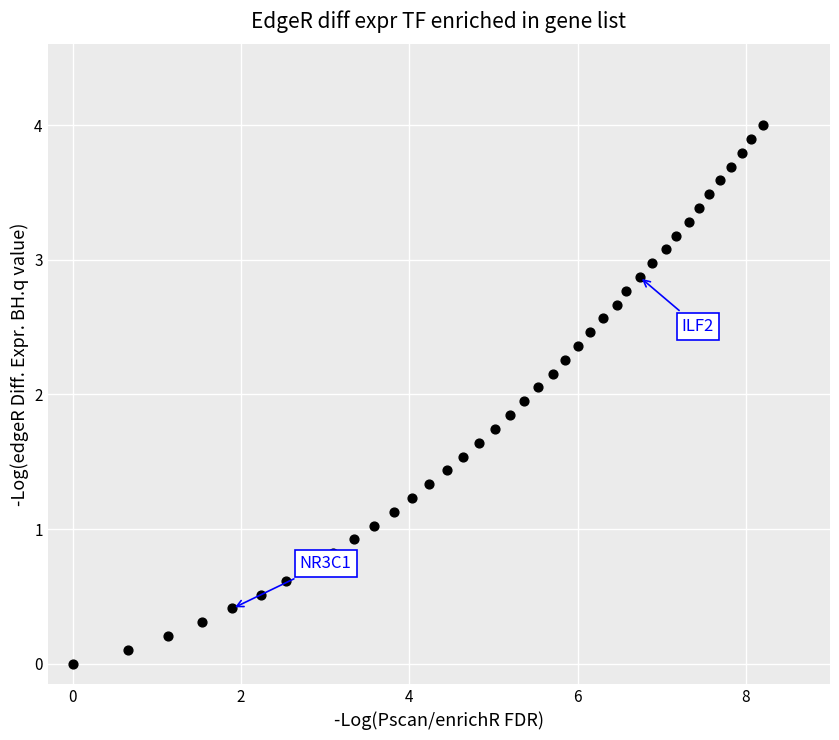

What is the range of X values (max minus min)?

8.2